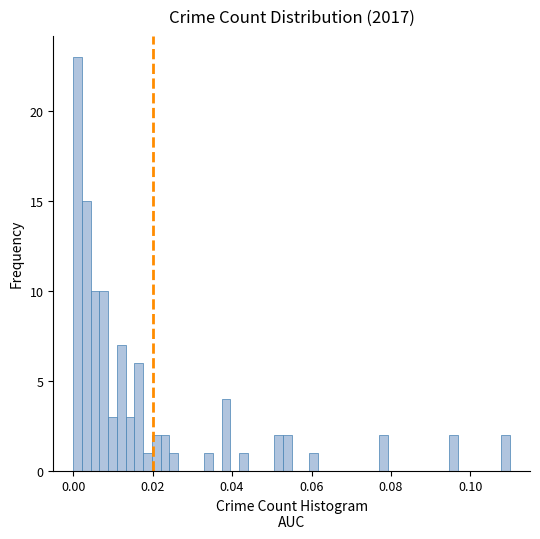

Read against the x-axis, roughly where is the centre of the tallest bar?

0.002